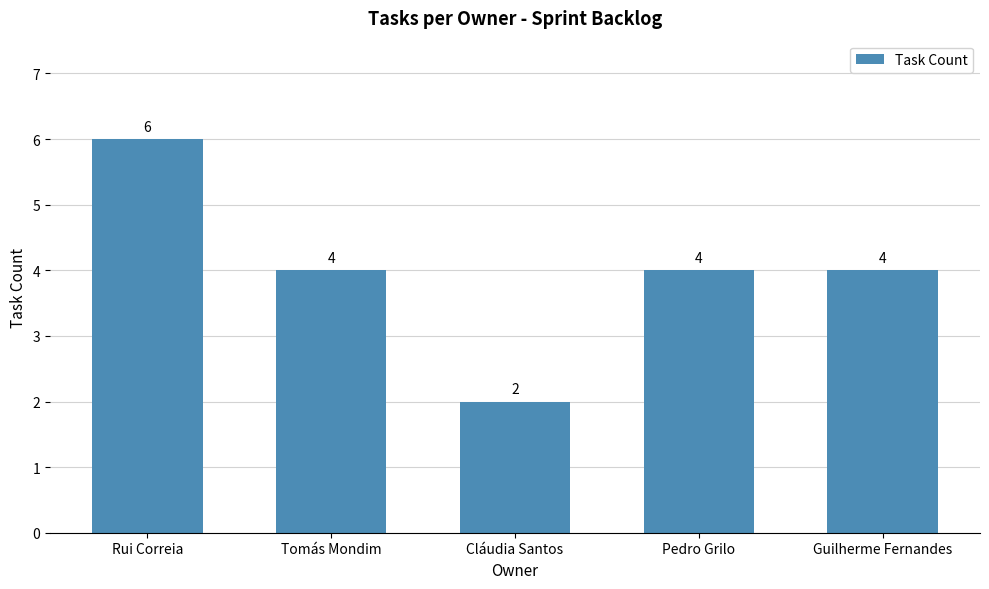

What is the sum of the values at Cláudia Santos and Rui Correia?

8